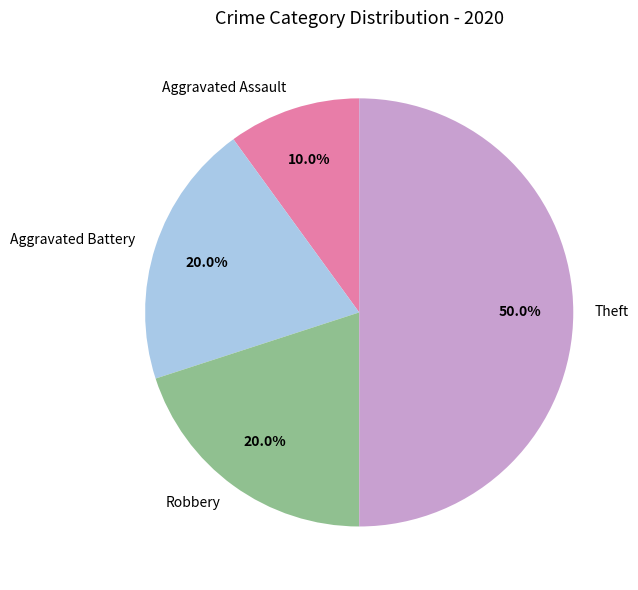

Count the number of slices in the pie.

4